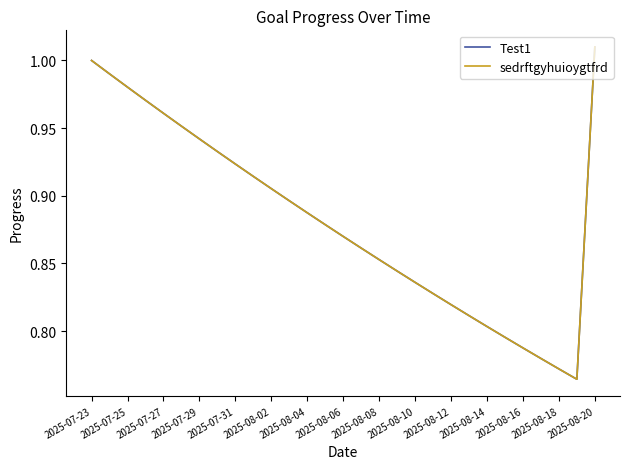

What is the sum of all sedrftgyhuioygtfrd values?

25.6